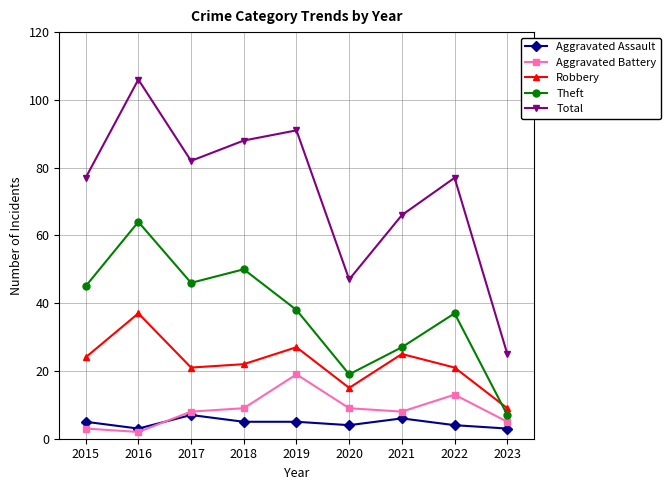

True or false: Aggravated Assault and Total cross at least once.

False